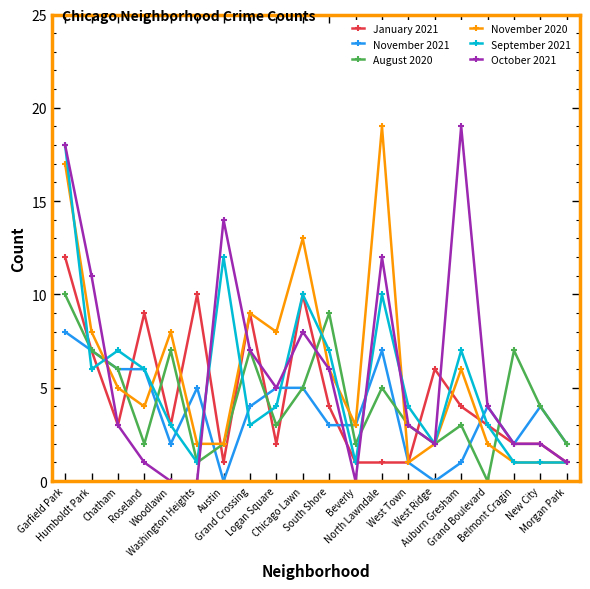

True or false: November 2020 and August 2020 intersect in this chart.

True